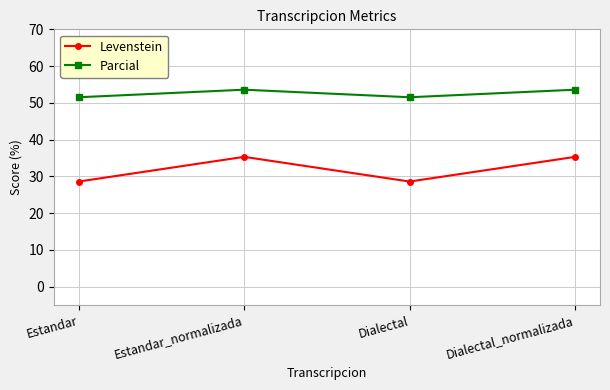

True or false: Parcial and Levenstein cross at least once.

False